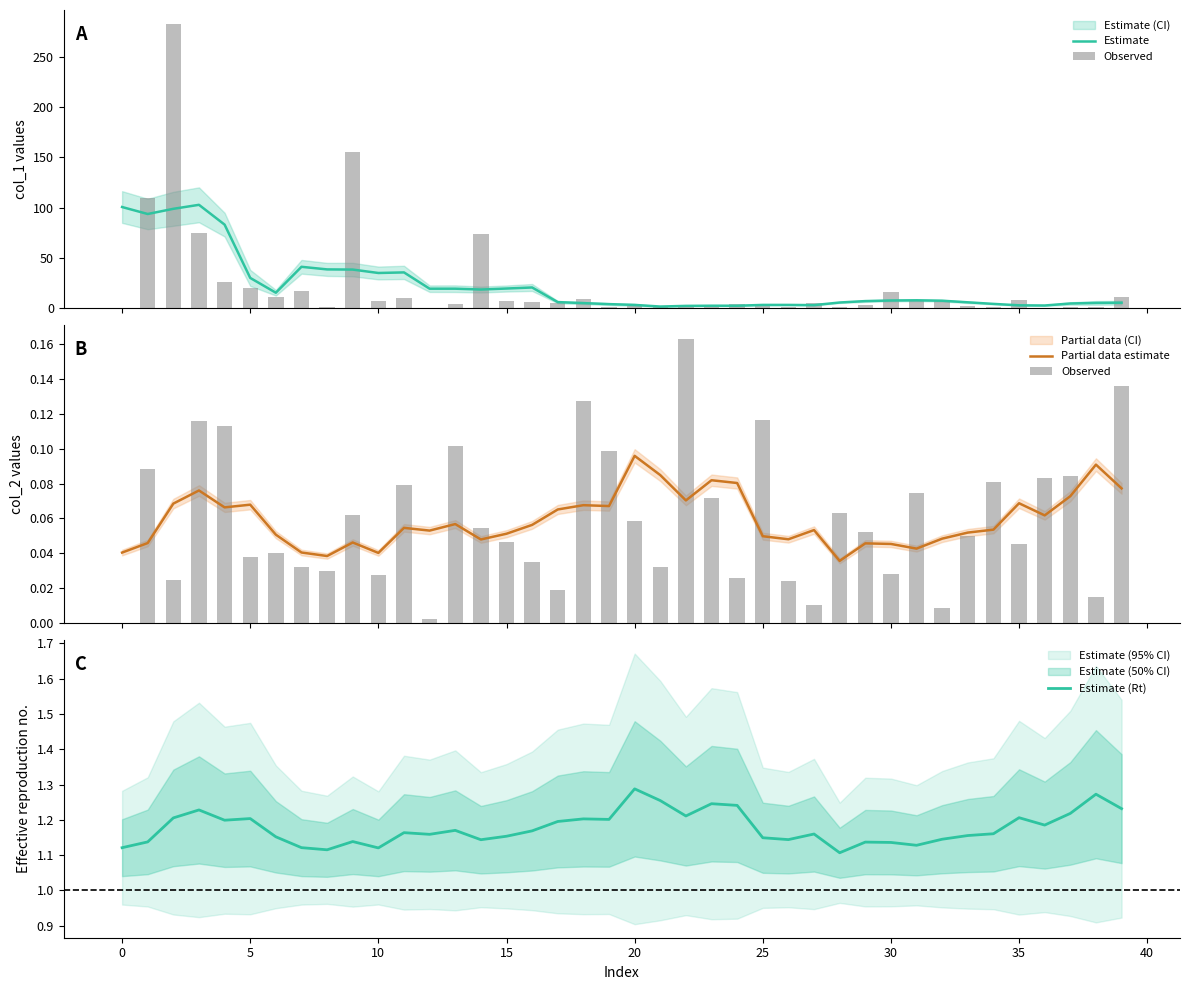

True or false: Estimate (Rt) has a value of 0.6 at 30.

False